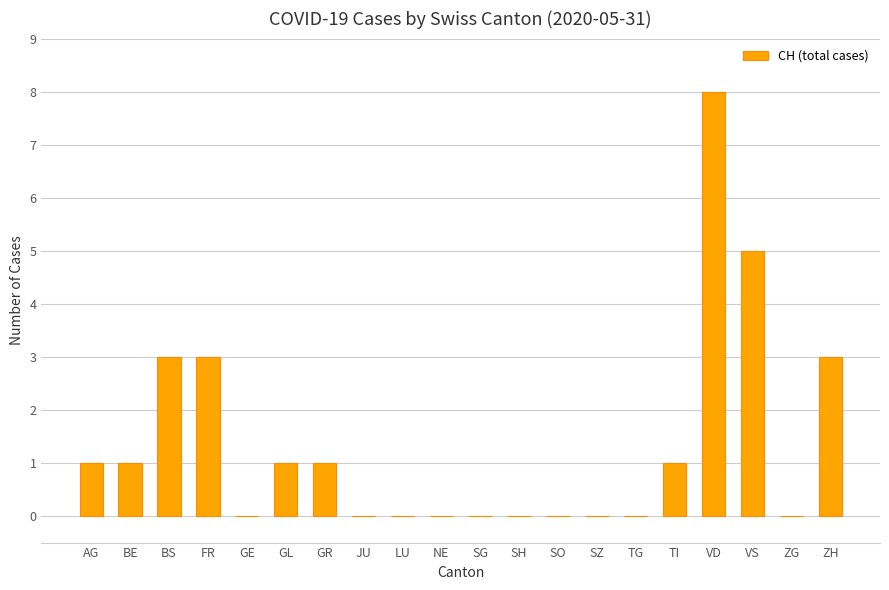

What is the maximum value shown in the chart?

8